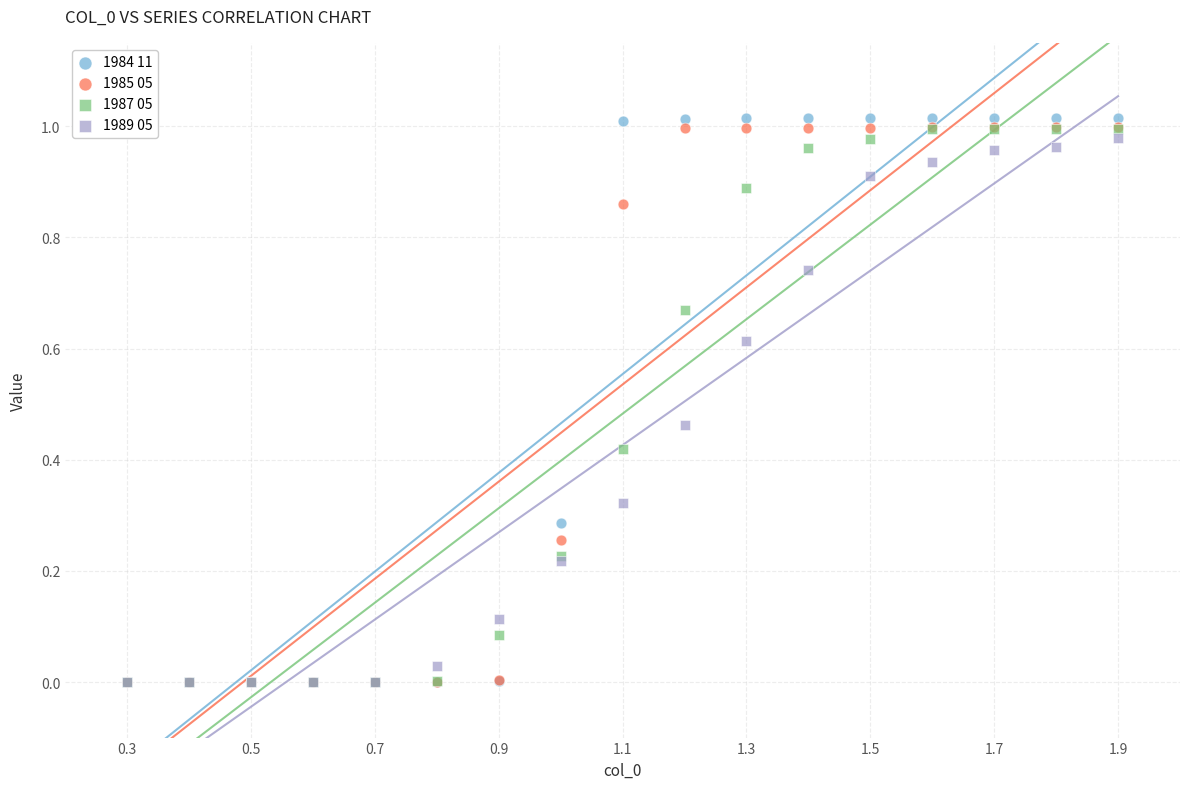

Which series reaches the maximum Y coordinate?

1984 11